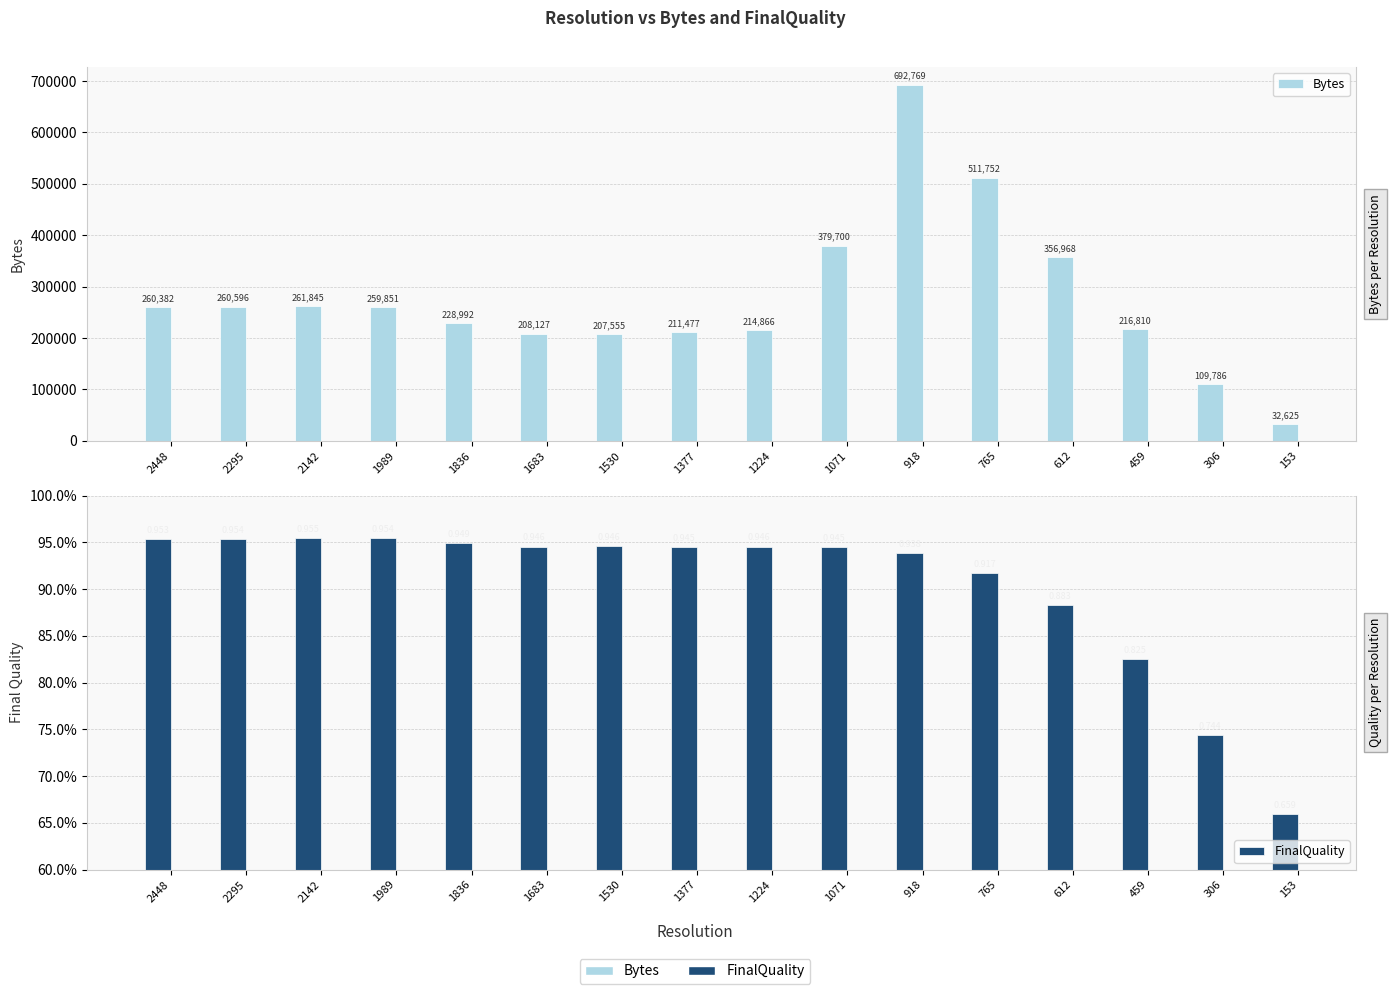

List the series in order of their peak value, highest first.

Bytes, FinalQuality